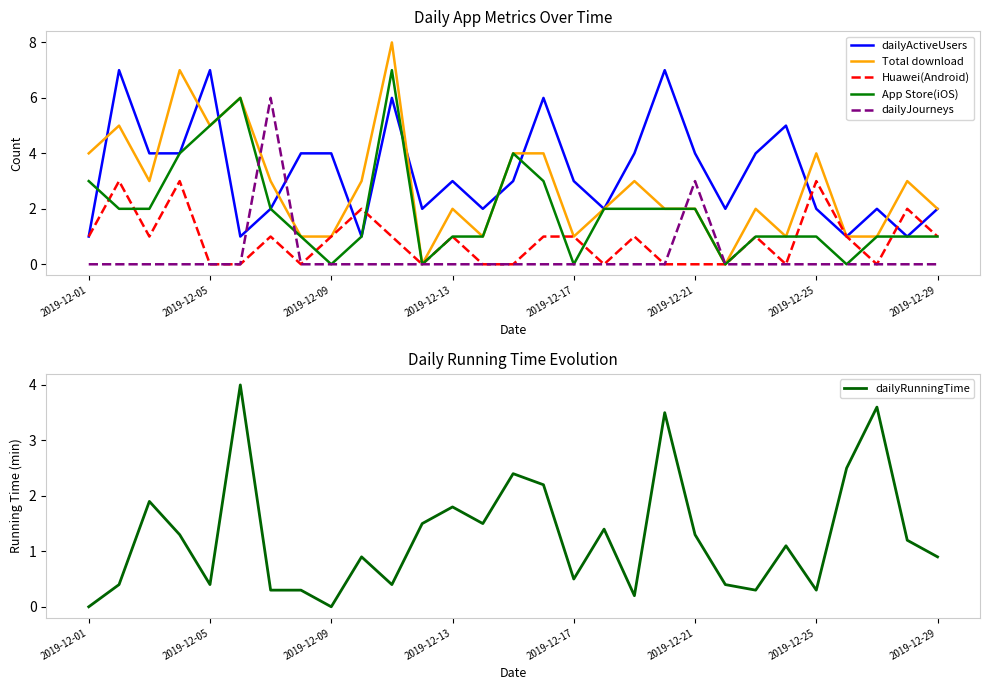

The value of dailyActiveUsers at 2019-12-09 is 1. True or false?

False